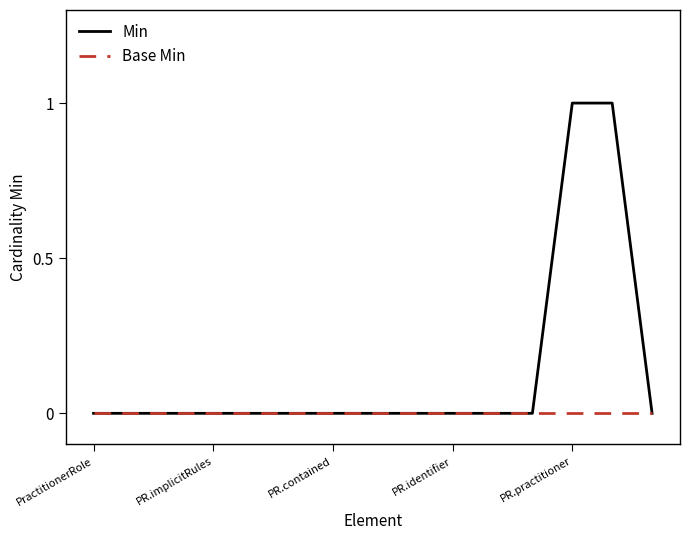

Which series has the largest range (max minus min)?

Min